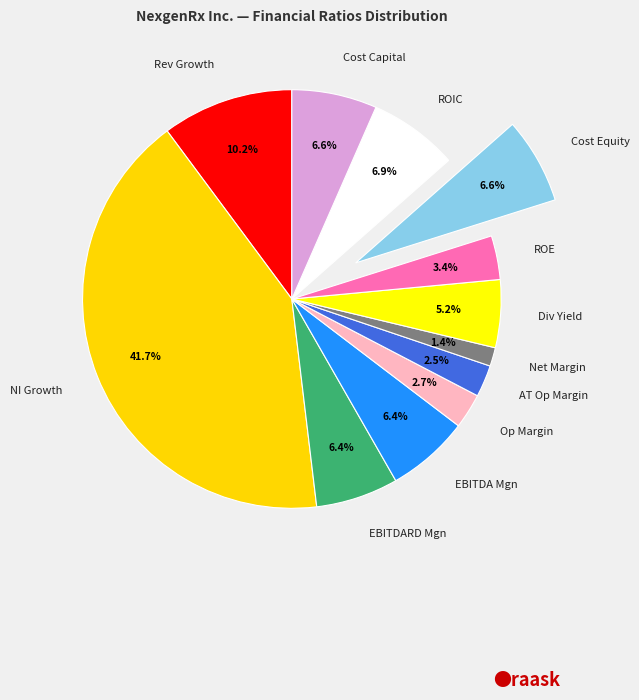

Between AT Op Margin and ROE, which is larger?

ROE